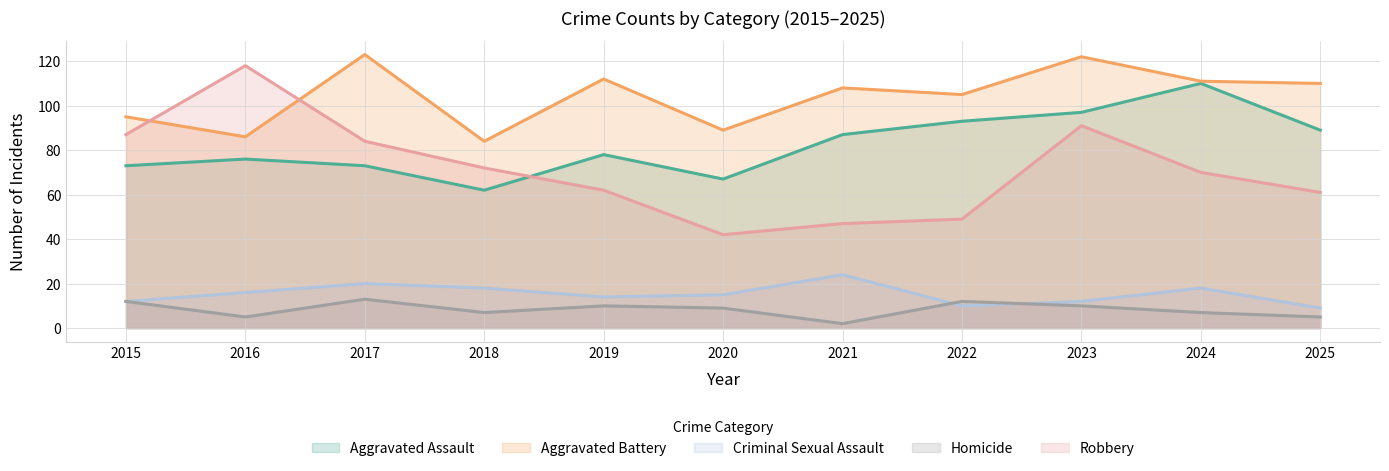

At which label does Aggravated Assault reach its peak?

2024